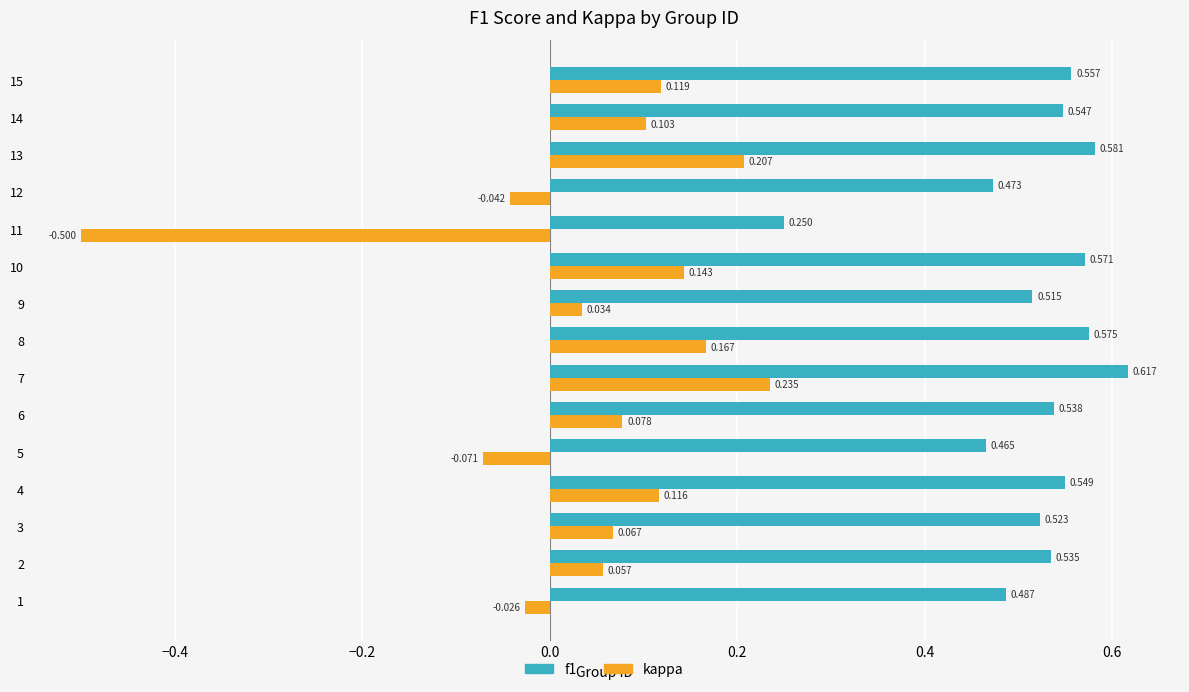

Between 3 and 11, which series saw the biggest shift?

kappa